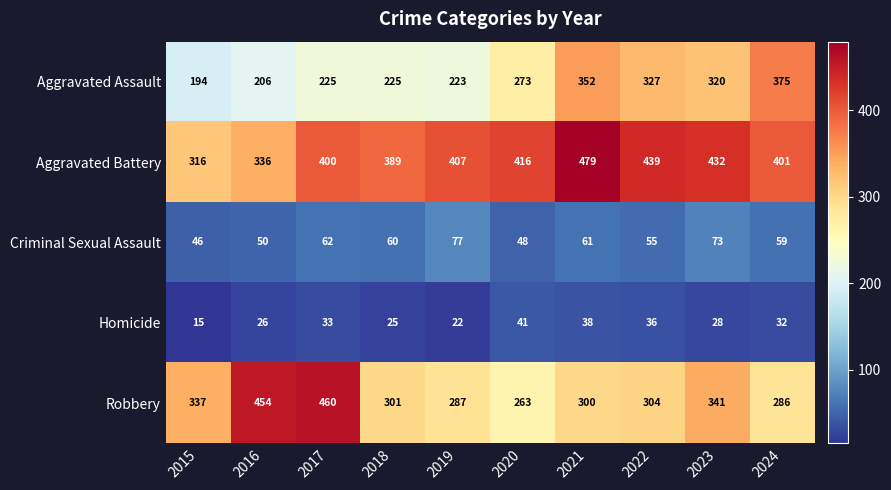

At 2021, list the series in order from largest to smallest.

Aggravated Battery, Aggravated Assault, Robbery, Criminal Sexual Assault, Homicide